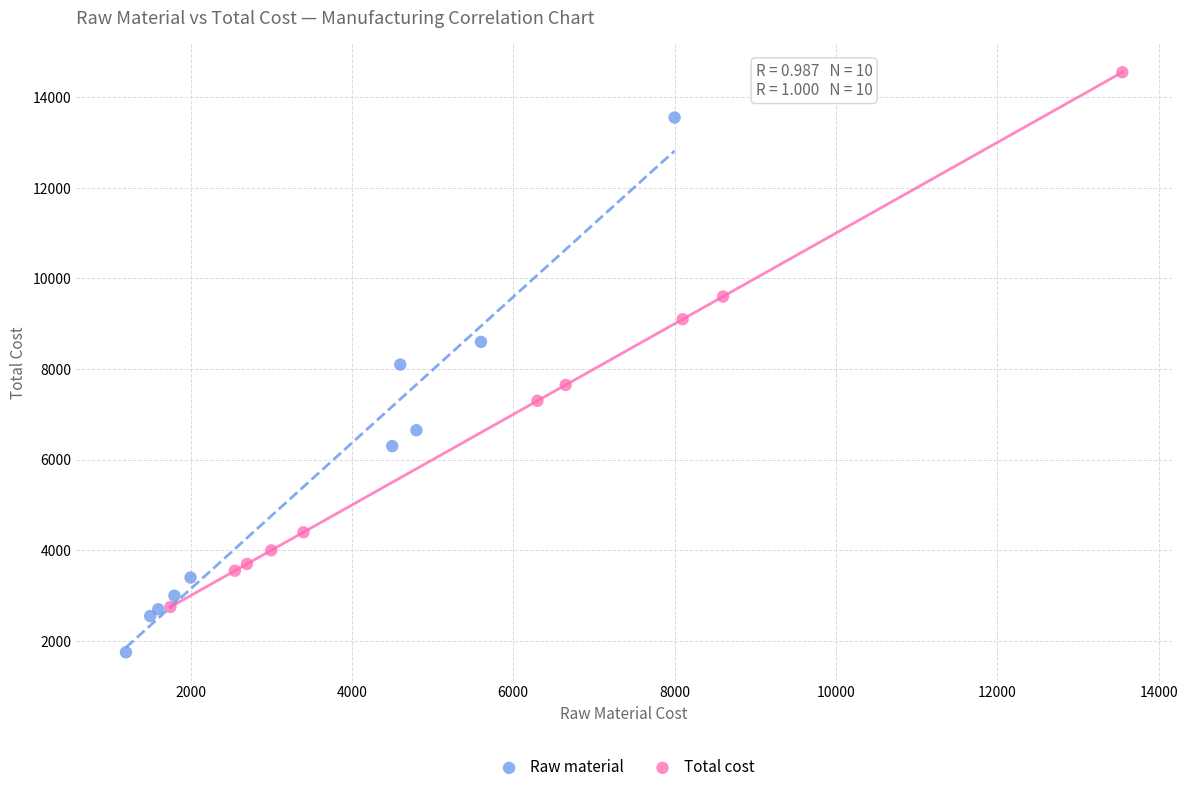

Which series reaches the minimum Y coordinate?

Raw material